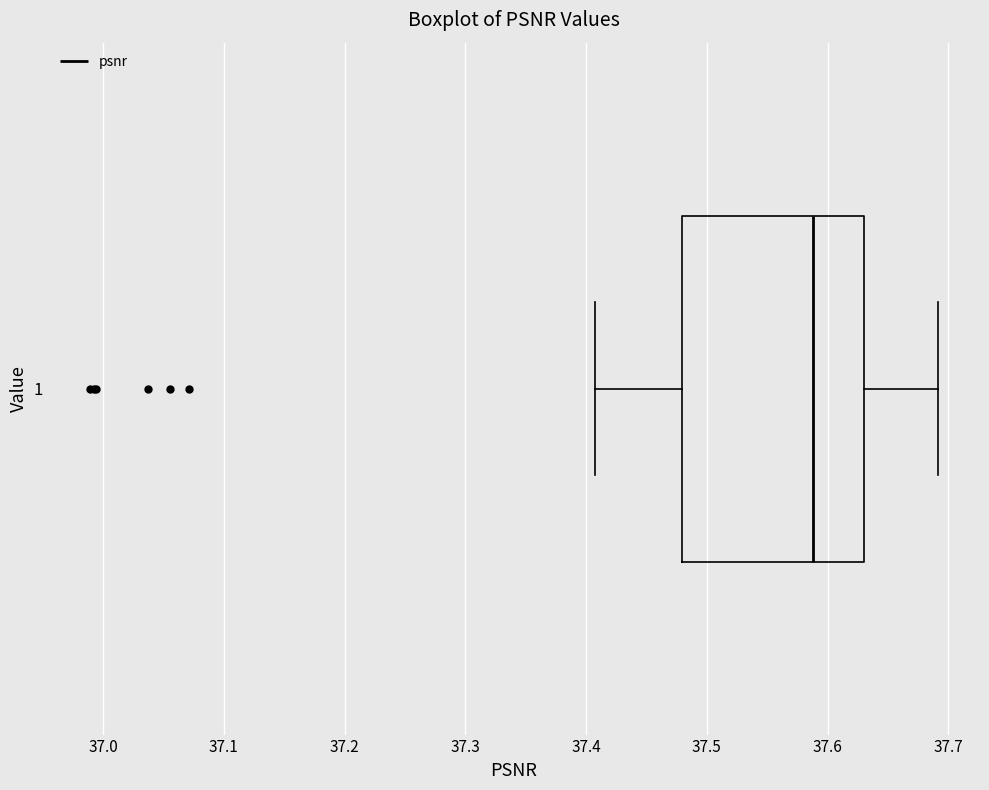

Read this box plot against the x-axis: the position of the median line, the range covered by the box, and the ends of both whiskers. The values are not printed on the chart, so give them approximately, as read against the axis.

median 37.59, box 37.48 to 37.63, whiskers 37.41 to 37.69